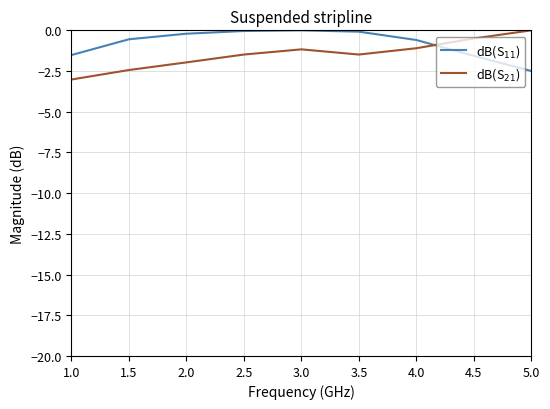

Which series has the largest total across all categories?

dB(S$_{11}$)